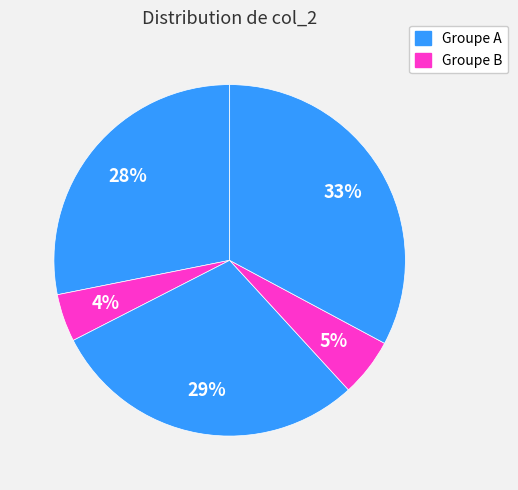

How many segments does this pie chart have?

5